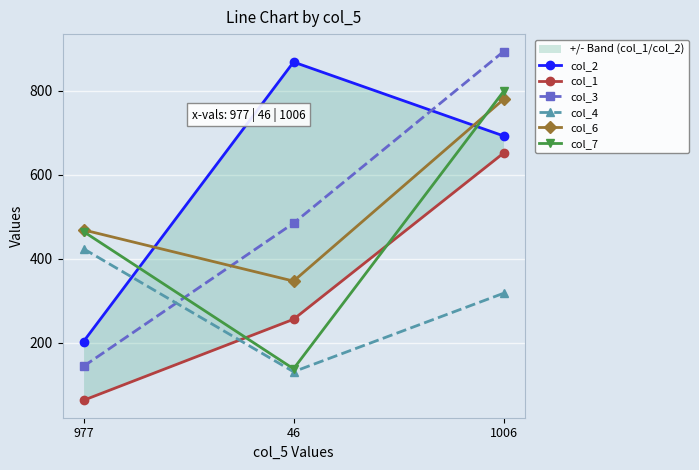

How many data points does each series have?

3